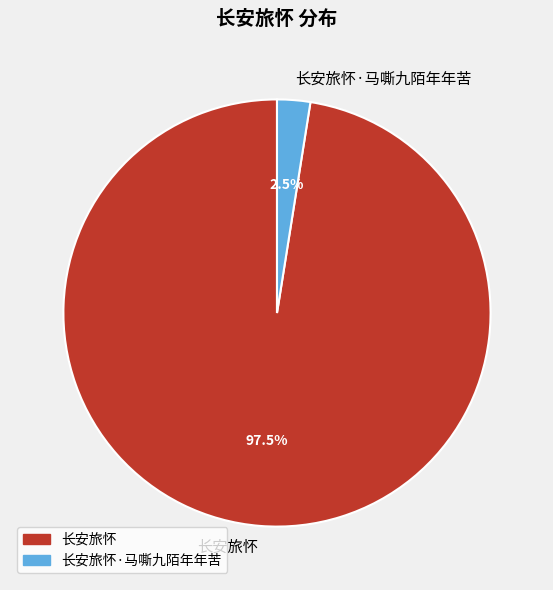

Which has a higher value, 长安旅怀 or 长安旅怀·马嘶九陌年年苦?

长安旅怀